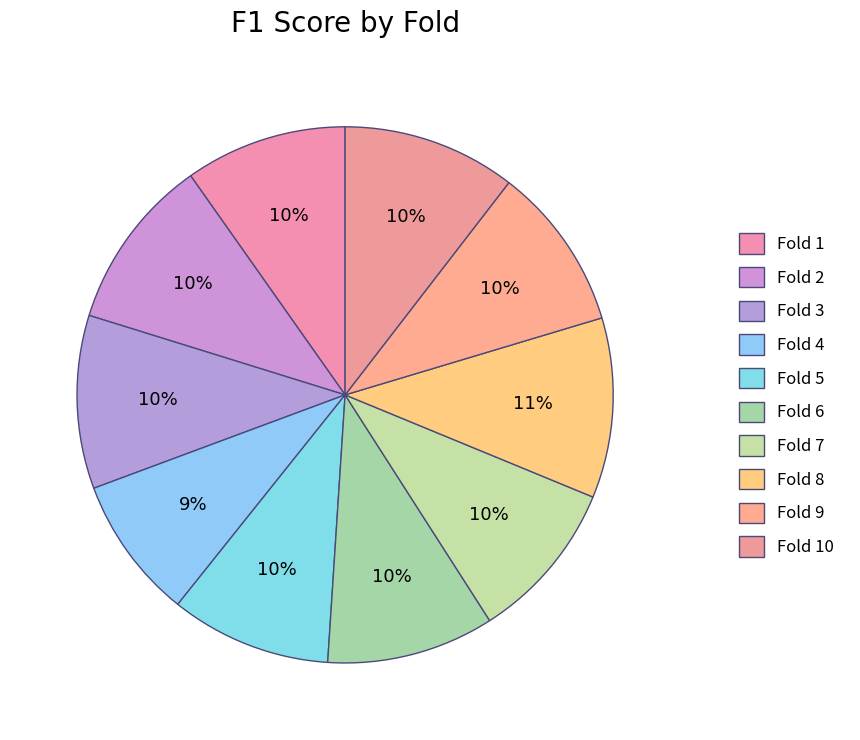

Count the number of slices in the pie.

10